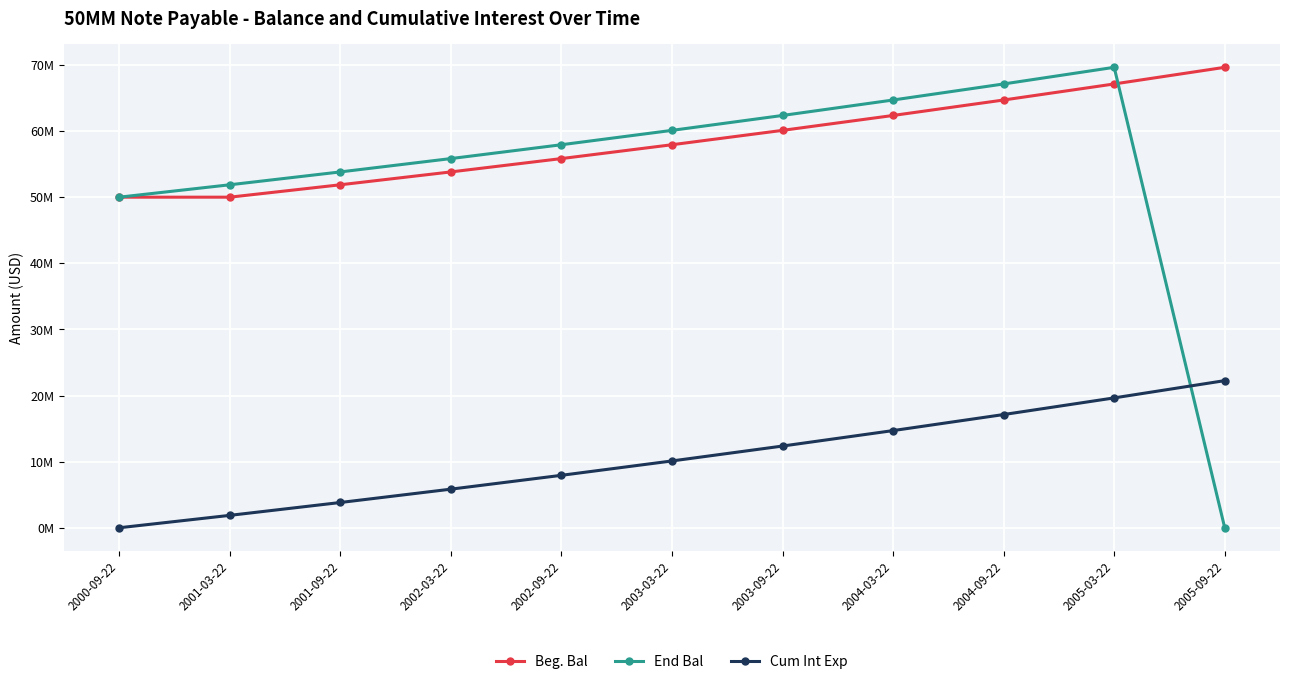

The Beg. Bal series shows 57932520.8 at 2003-03-22. True or false?

True